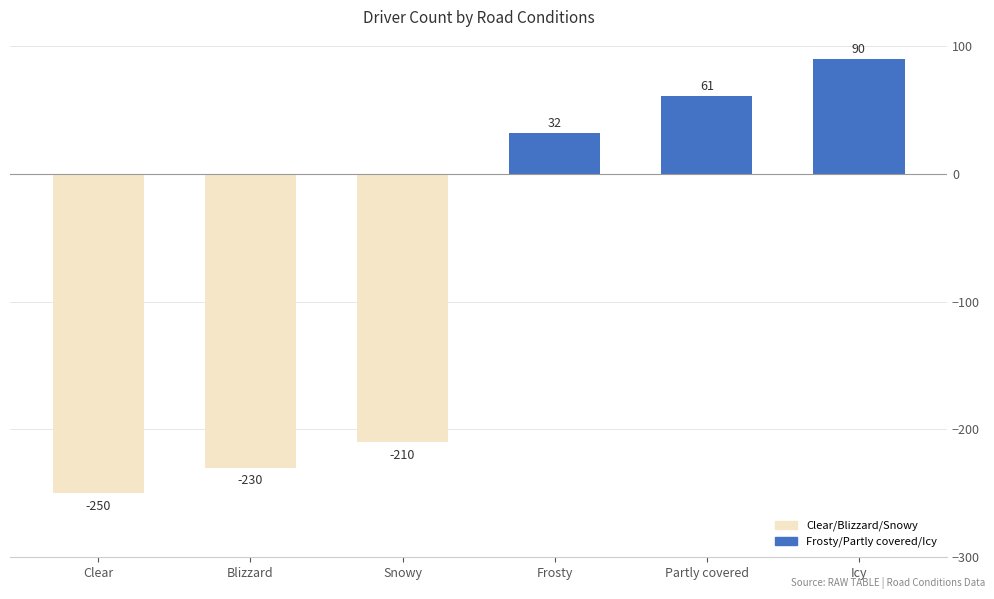

Which category has the highest value across all series?

Icy